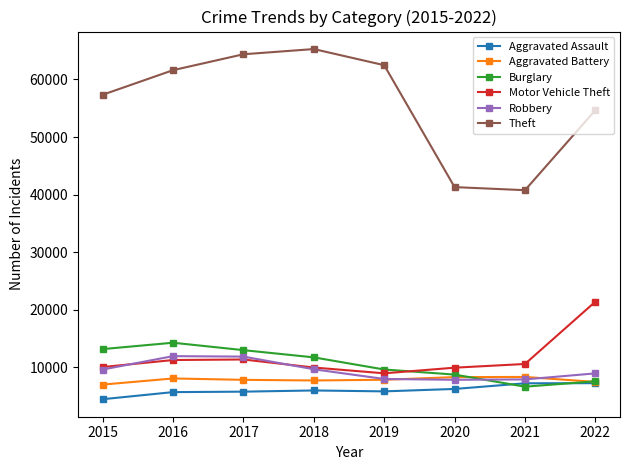

At how many categories does at least one series exceed 38664?

8